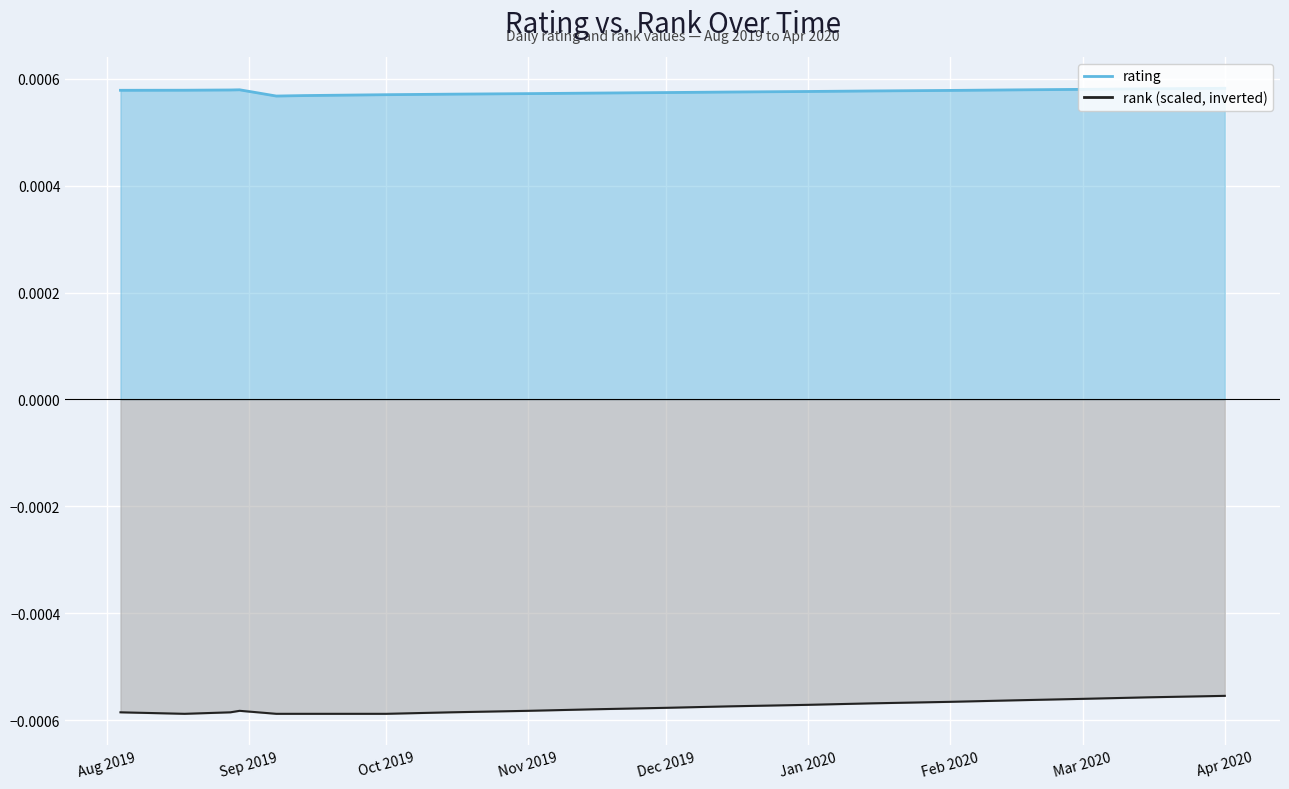

Between Feb 2020 and Dec 2019, which is larger?

Feb 2020